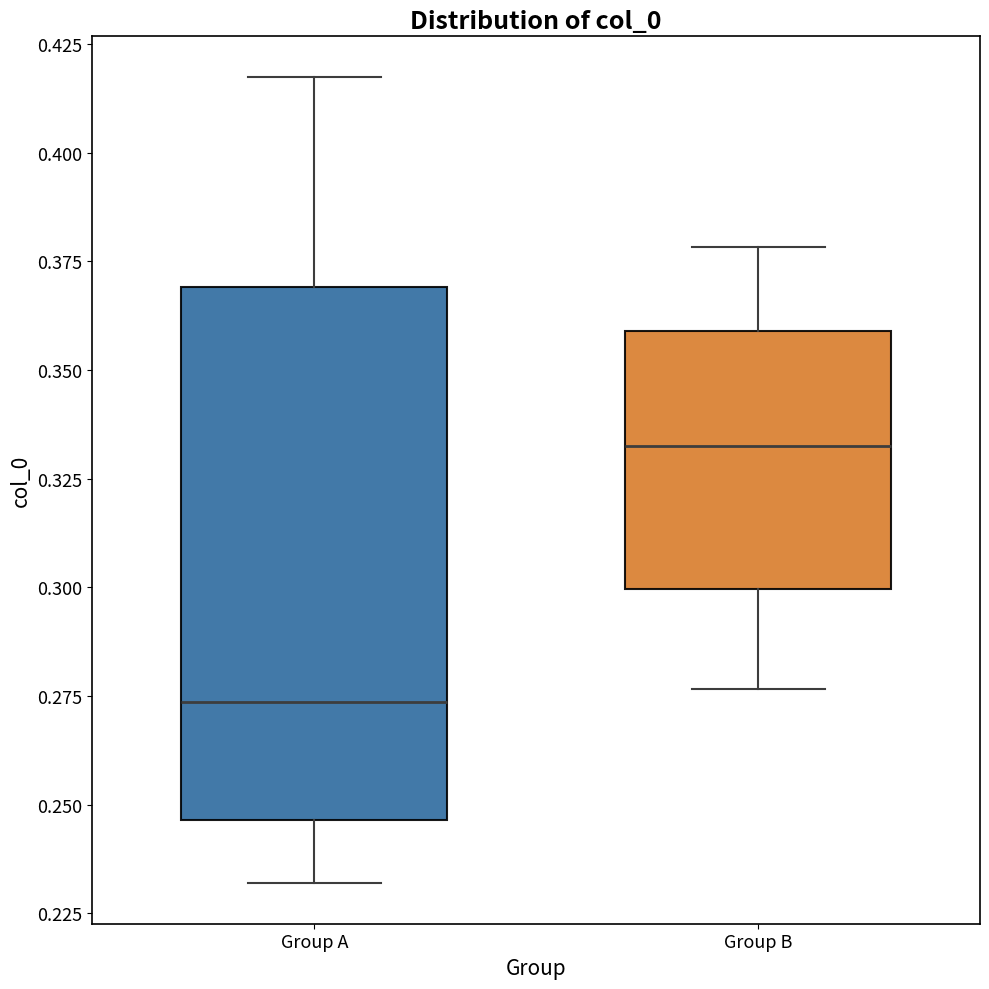

Reading left to right, transcribe this box plot: for each box, give where its median line is, the range the box spans, and where its two whiskers end, as read against the y-axis. The values are not printed on the chart, so give them approximately, as read against the axis.

Group A: median 0.275, box 0.245 to 0.370, whiskers 0.230 to 0.415
Group B: median 0.335, box 0.300 to 0.360, whiskers 0.275 to 0.380